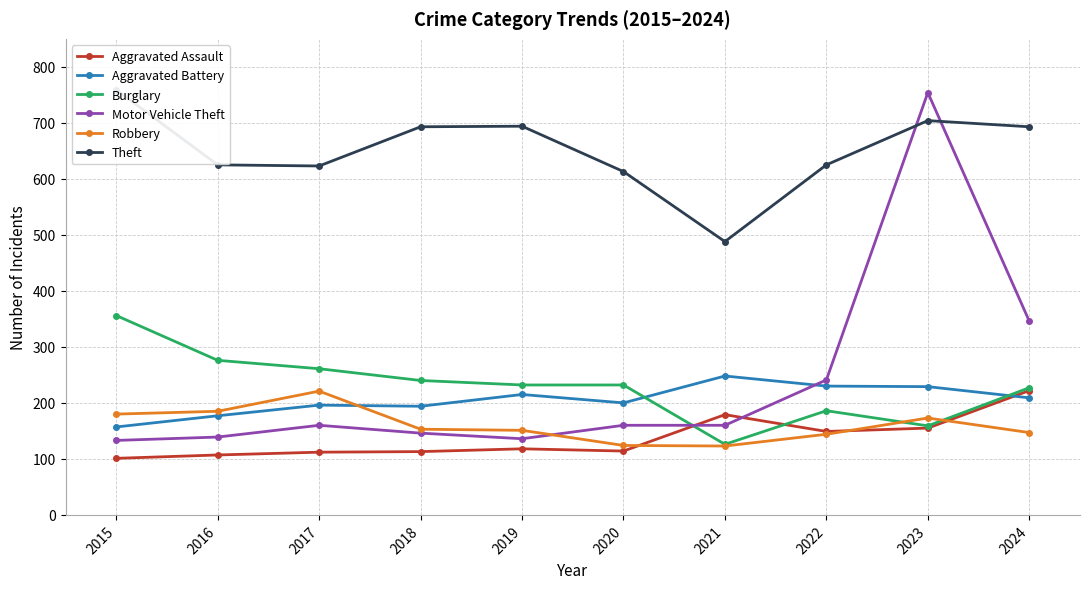

Is it true that Aggravated Assault equals 249 at 2023?

False